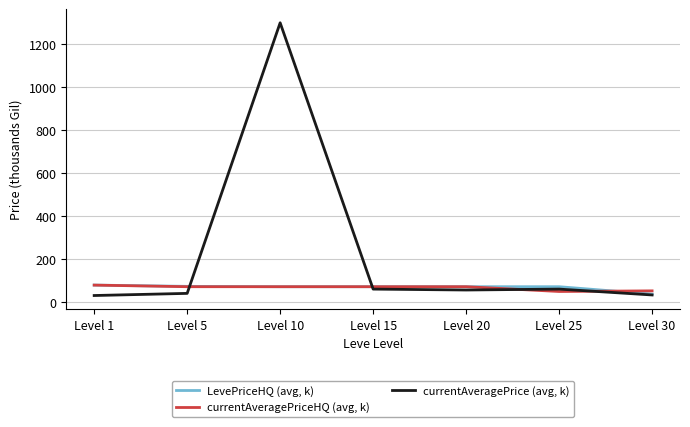

What is the spread (max minus min) of values at Level 20?

15.4